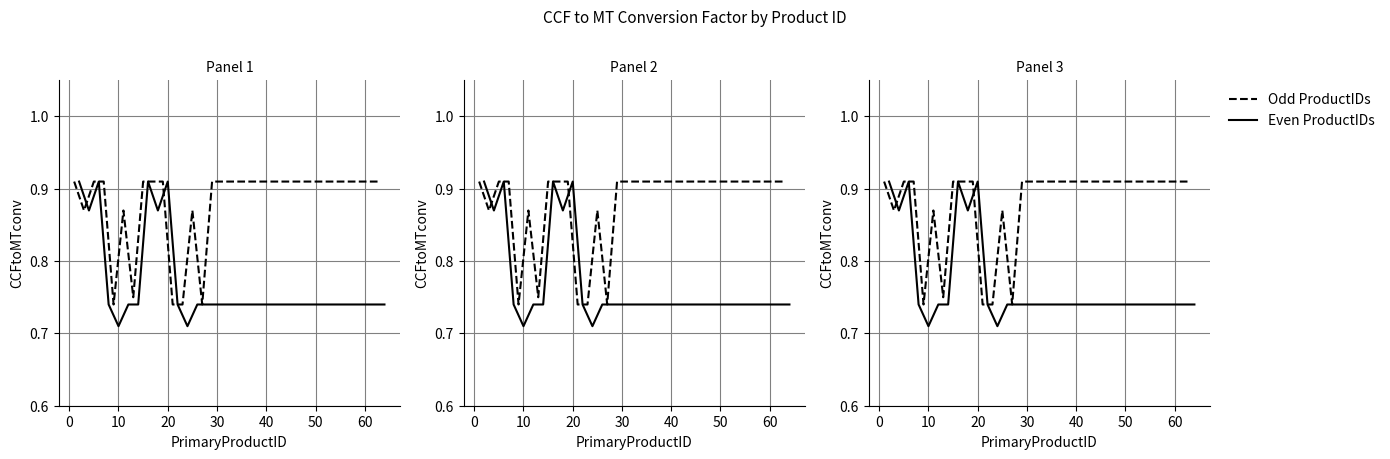

How many interior local valleys does the Odd ProductIDs series have?

4